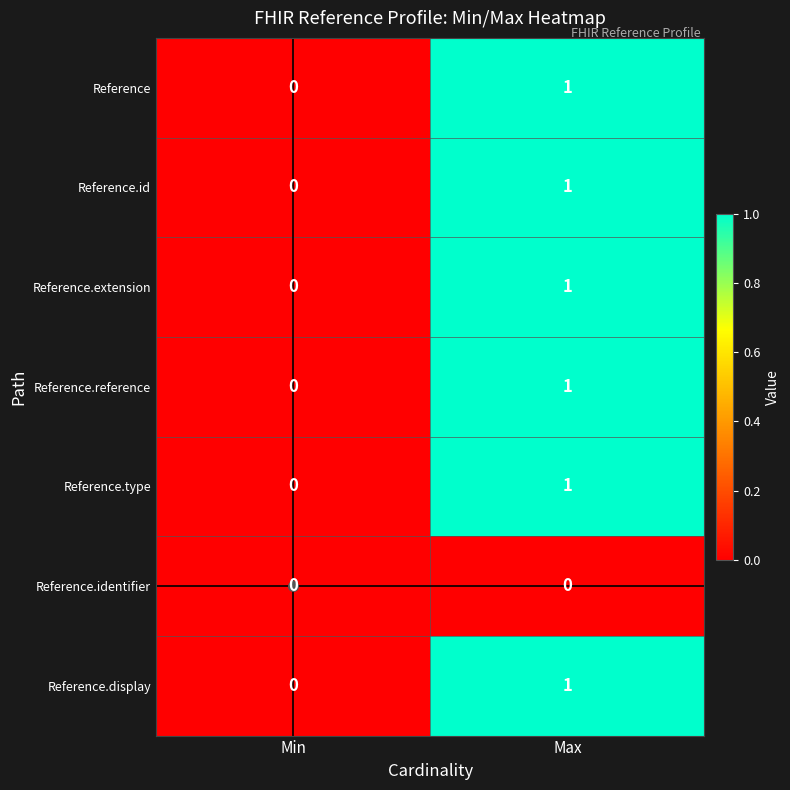

At which category does the chart reach its peak across all series?

Max